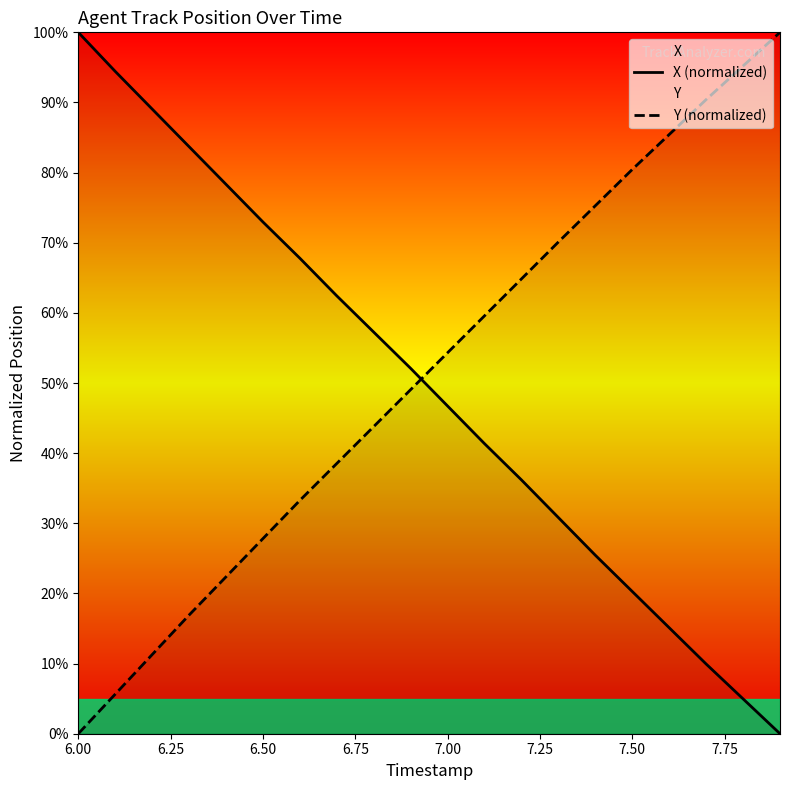

What is the maximum value shown in the chart?

100.0